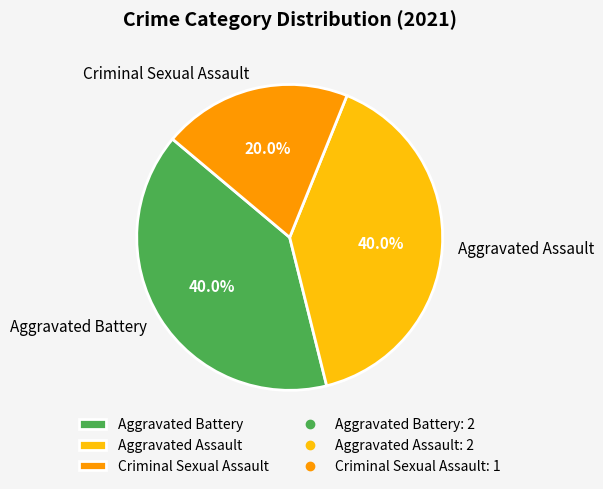

To the nearest percent, what percentage of the pie is Aggravated Assault?

40%